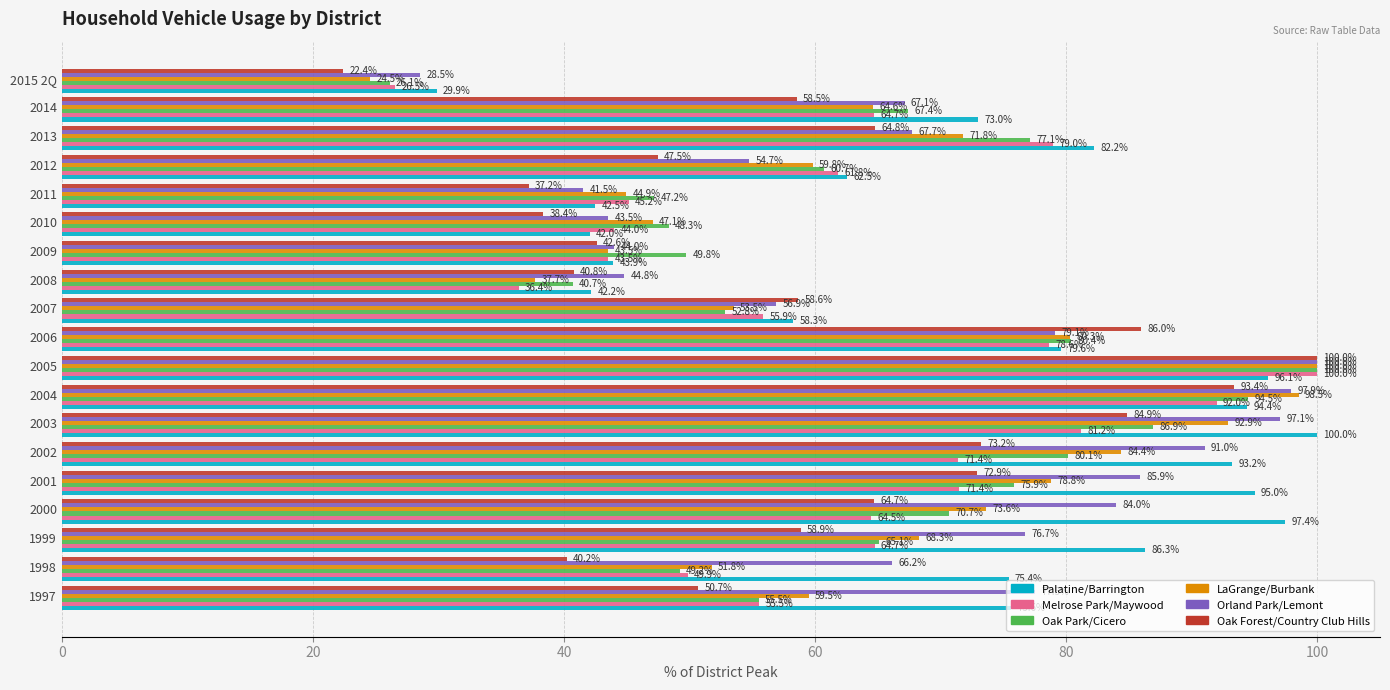

The Orland Park/Lemont series shows 12.1 at 2015 2Q. True or false?

False